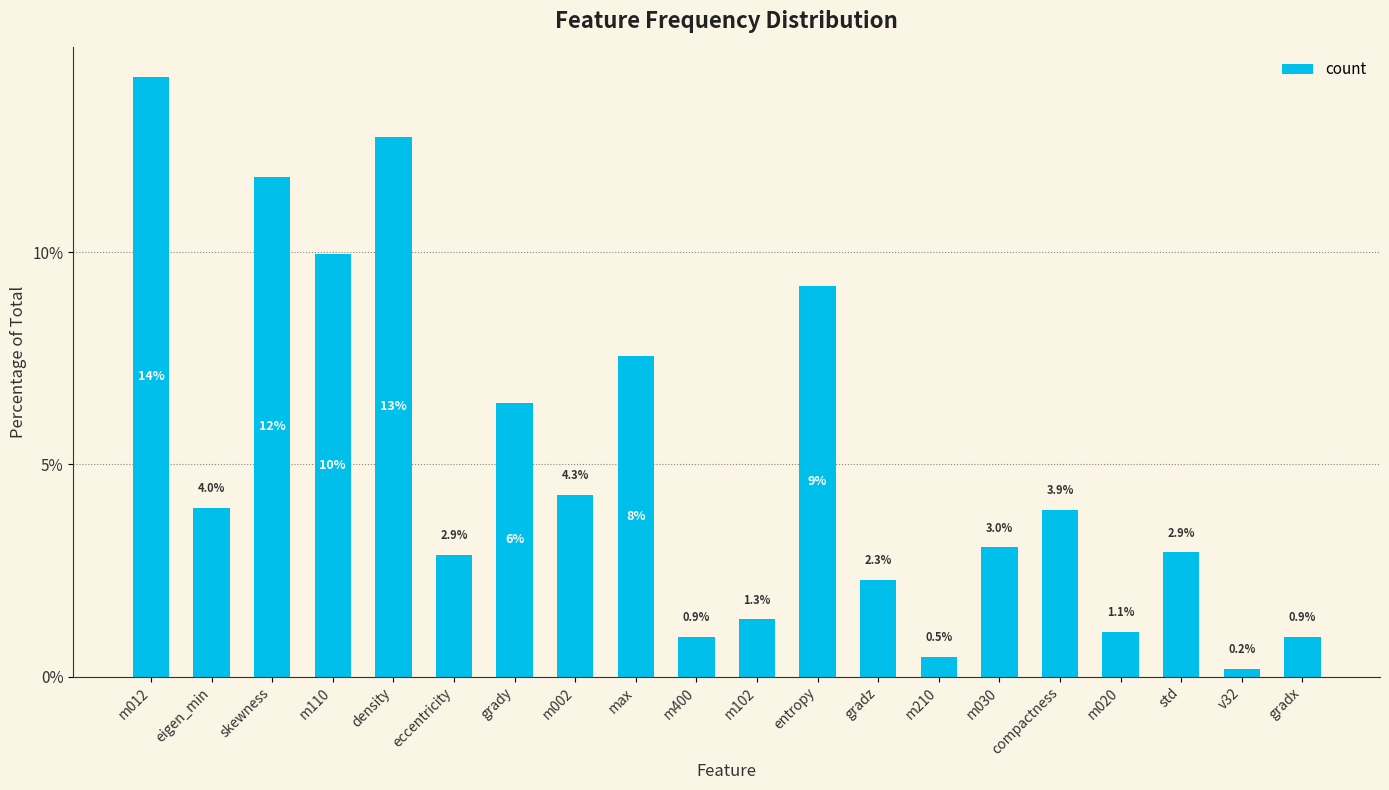

What is the ratio of the value at m002 to the value at m030?

1.4